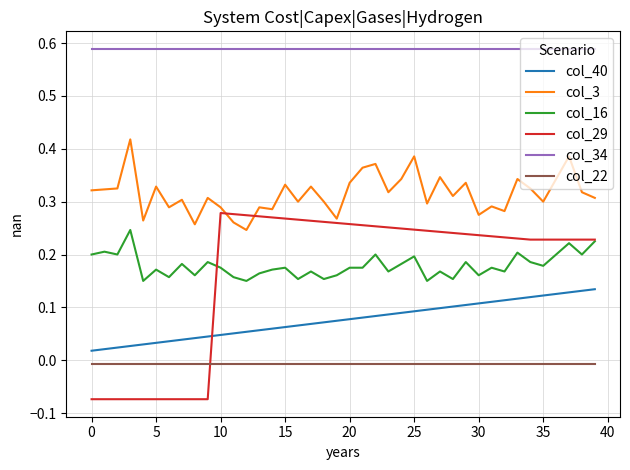

List the series in order of their peak value, lowest first.

col_22, col_40, col_16, col_29, col_3, col_34